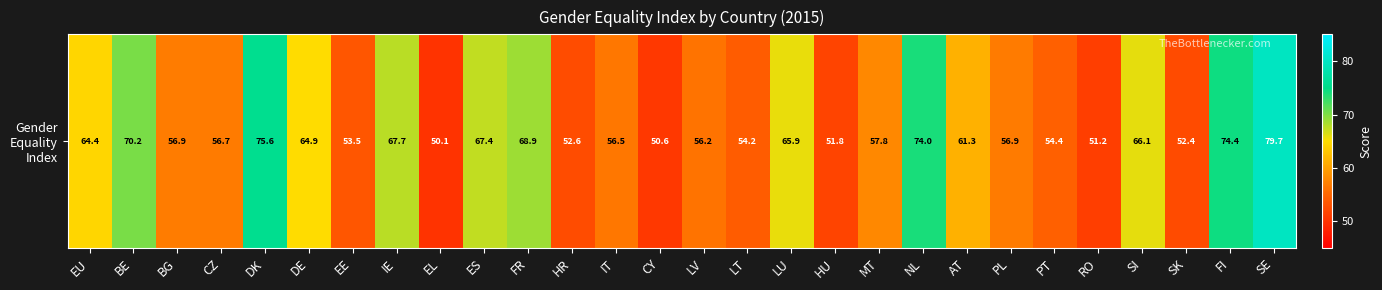

Reading right to left, transcribe all the data shown in this chart.

79.7	74.4	52.4	66.1	51.2	54.4	56.9	61.3	74.0	57.8	51.8	65.9	54.2	56.2	50.6	56.5	52.6	68.9	67.4	50.1	67.7	53.5	64.9	75.6	56.7	56.9	70.2	64.4